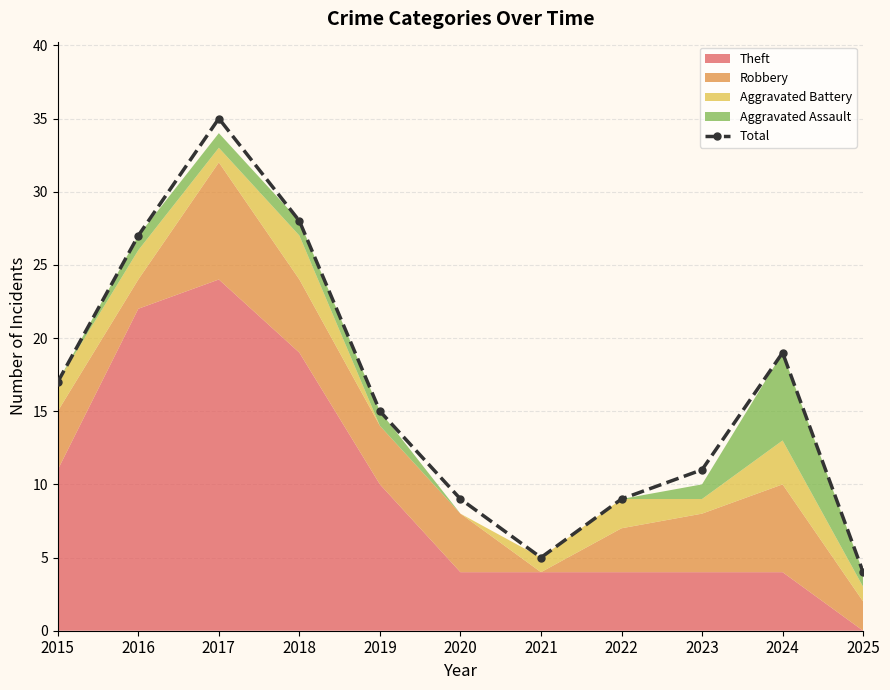

Approximately how many times larger is the value at 2019 compared to 2018?

0.5